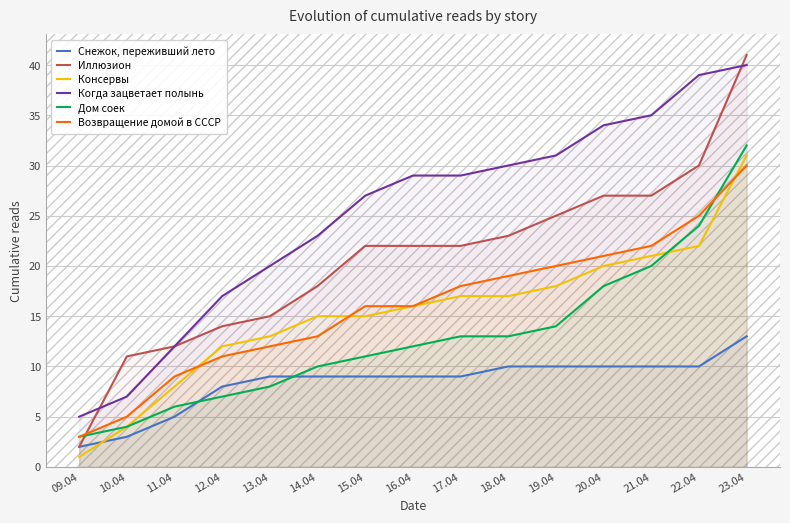

What is the label of the 12th point from the left?

20.04